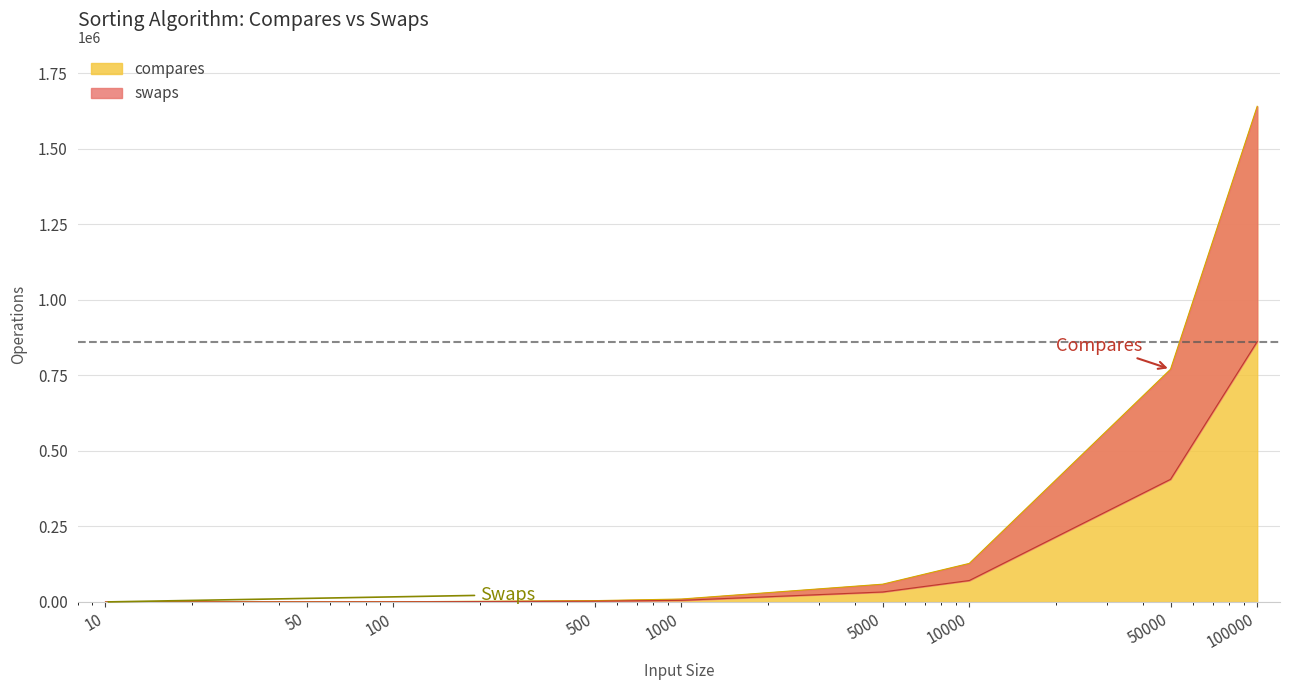

Which series changed the most between 1000 and 50000?

compares